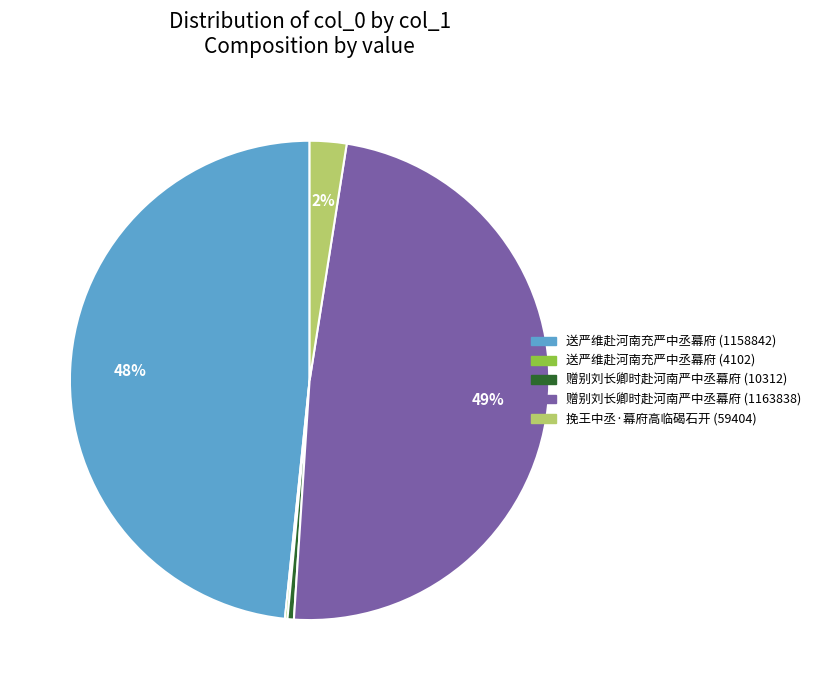

Does 送严维赴河南充严中丞幕府 (1158842) represent more than half of the total?

No